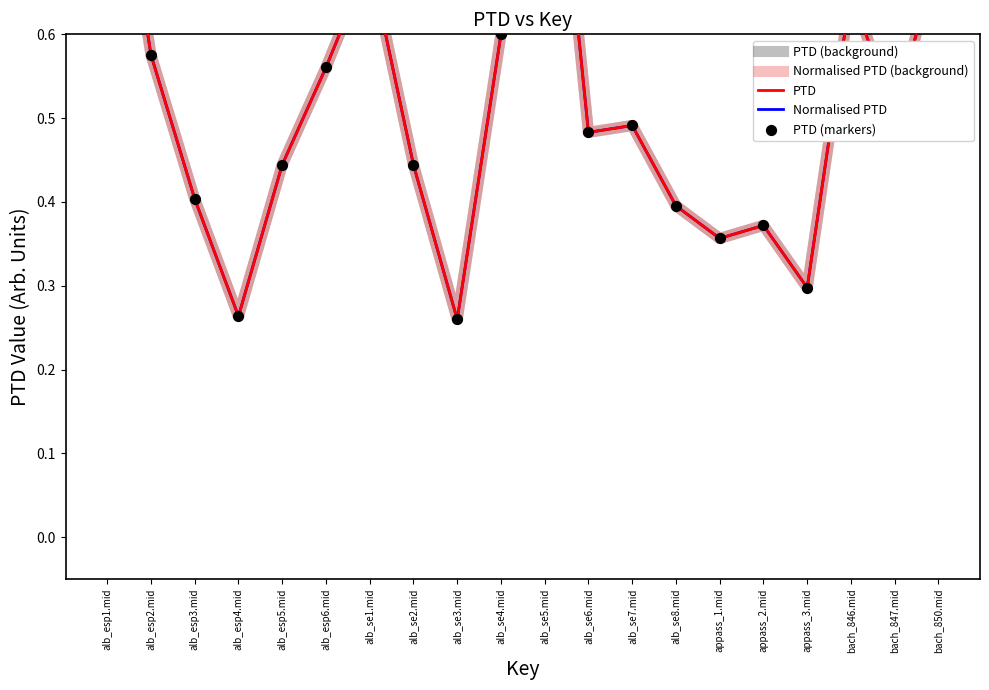

Is the value of PTD at alb_esp5.mid greater than the value of Normalised PTD at alb_se8.mid?

Yes